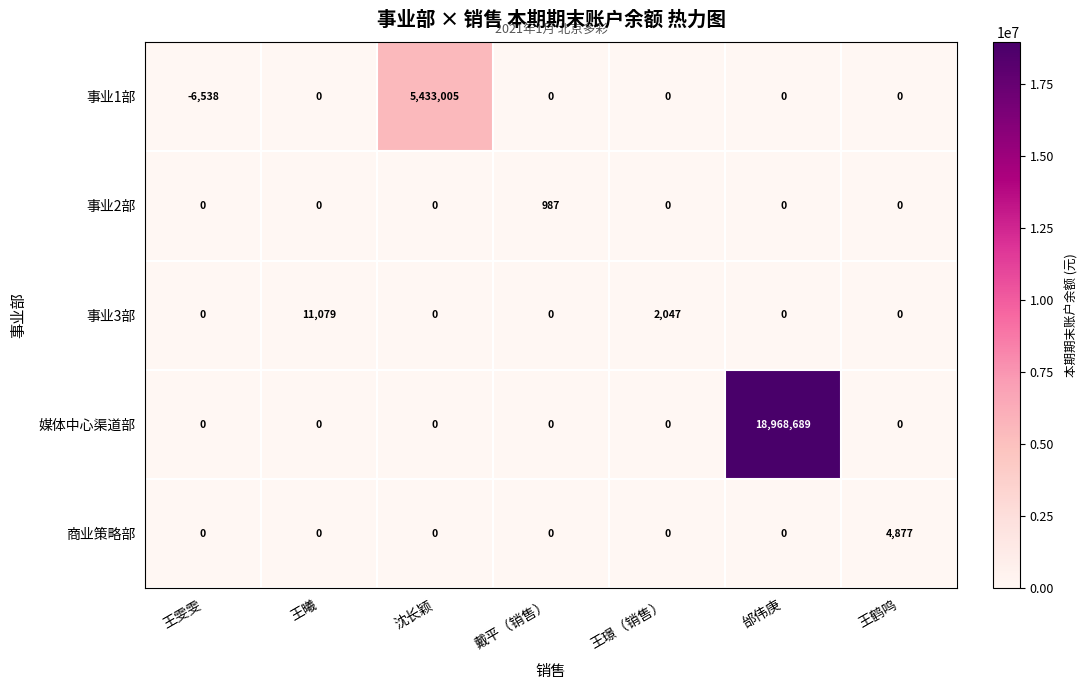

At which category is the sum across all series the highest?

邰伟庚